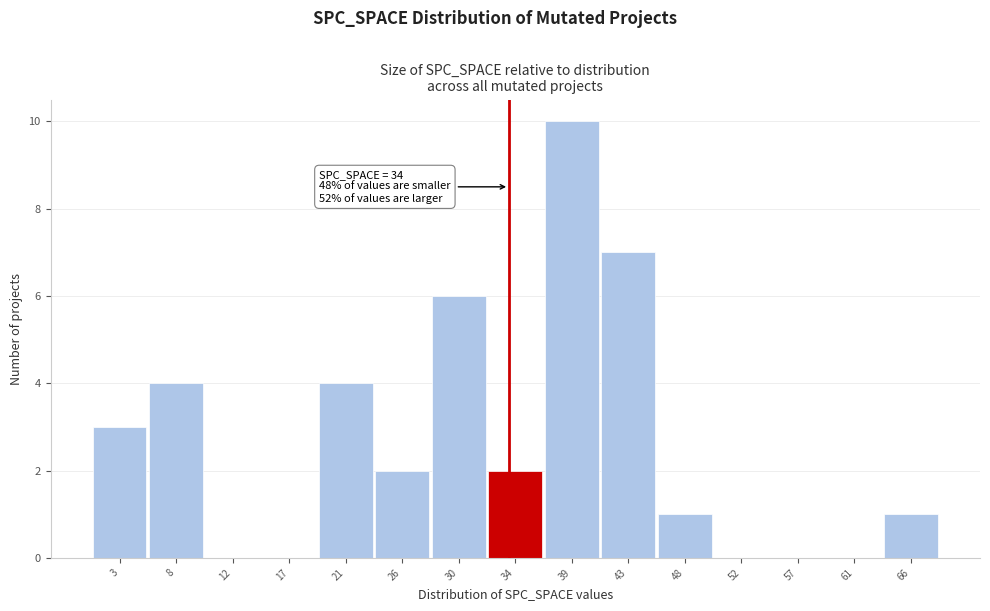

Over which range of the x-axis is the bar tallest?

36.5 to 41.0